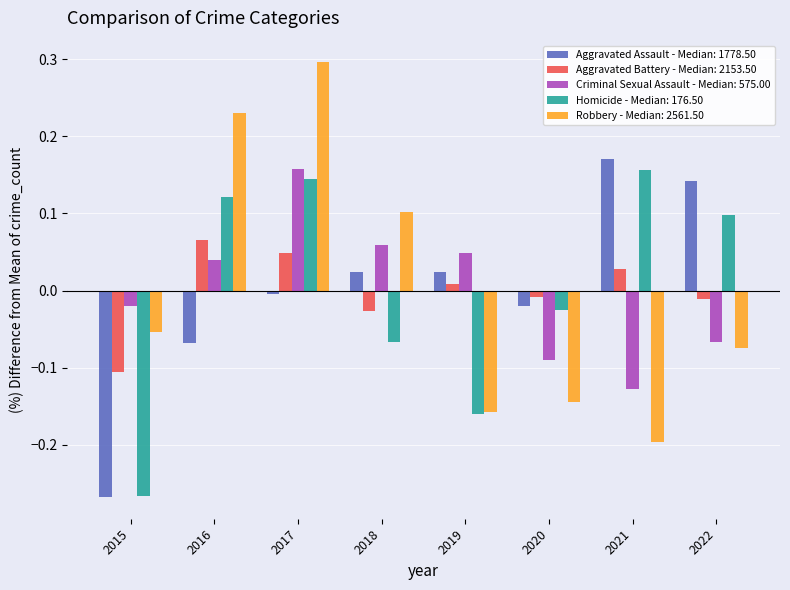

Rank the categories by Robbery - Median: 2561.50 value from lowest to highest.

2021, 2019, 2020, 2022, 2015, 2018, 2016, 2017